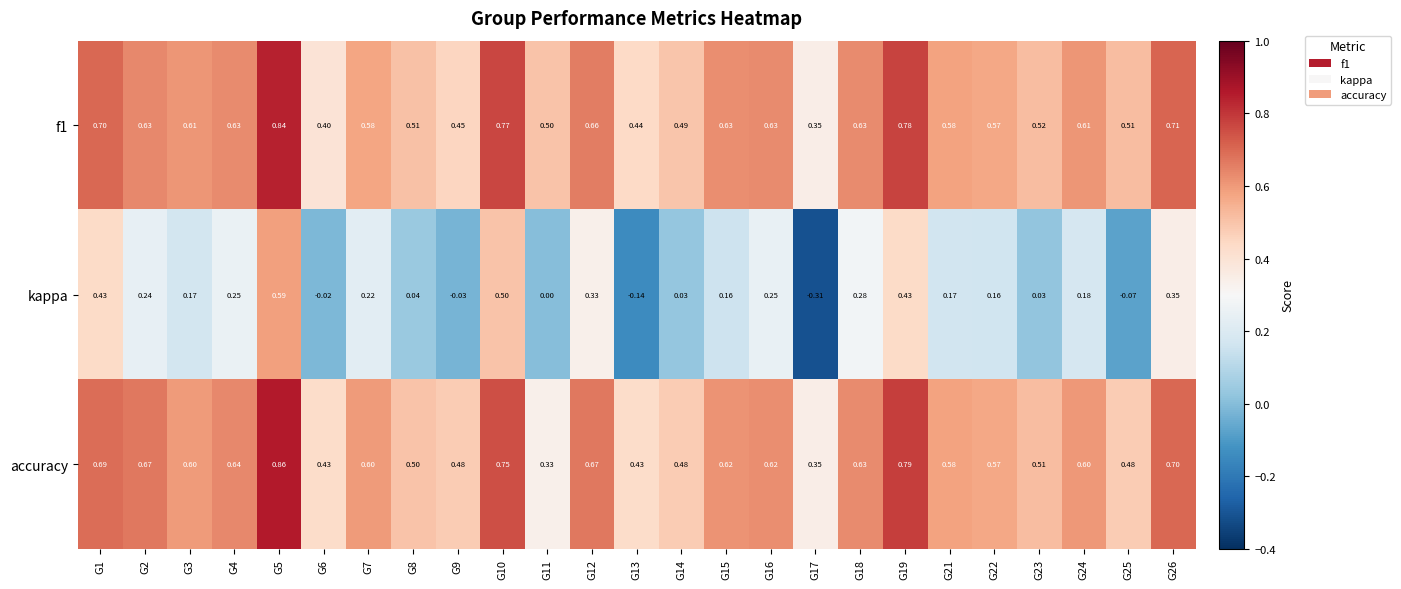

Which series has the largest total across all categories?

f1